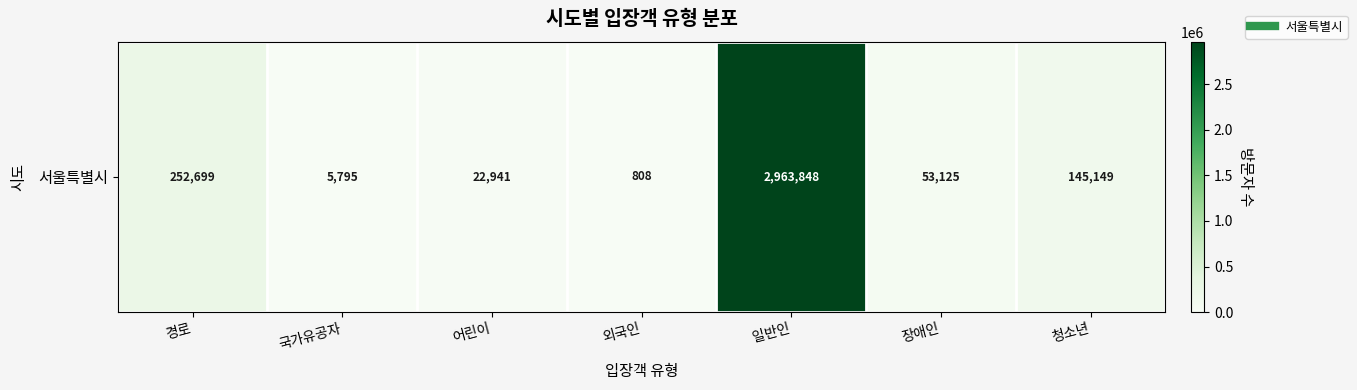

What is the change in value from 외국인 to 청소년?

+144341